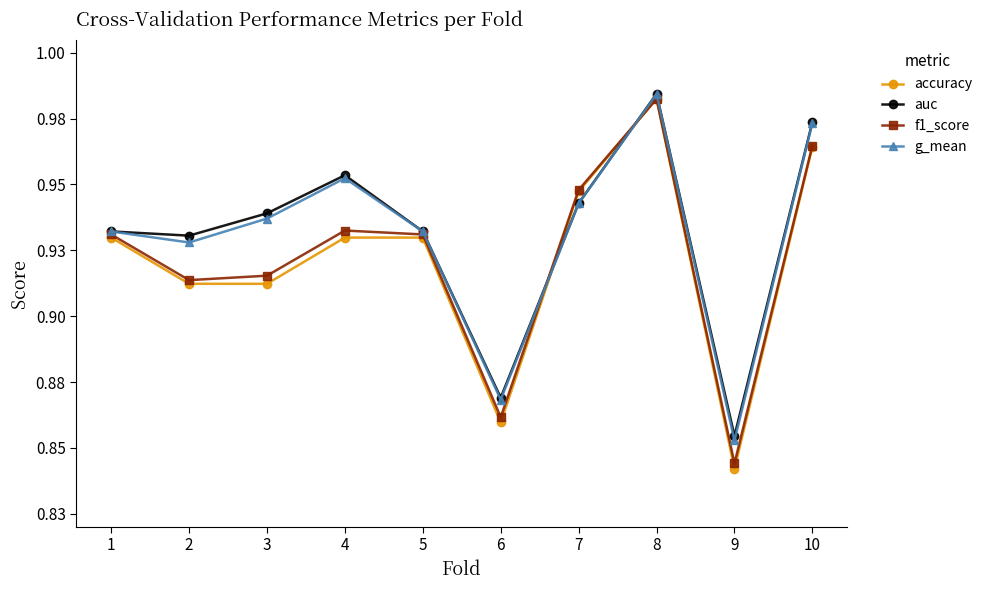

True or false: g_mean and auc intersect in this chart.

False